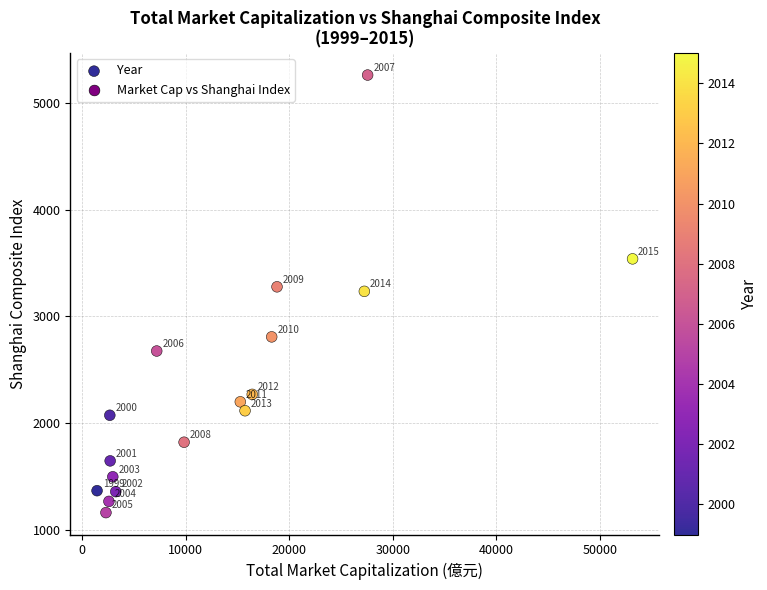

What is the range of Y values (max minus min)?

4100.5